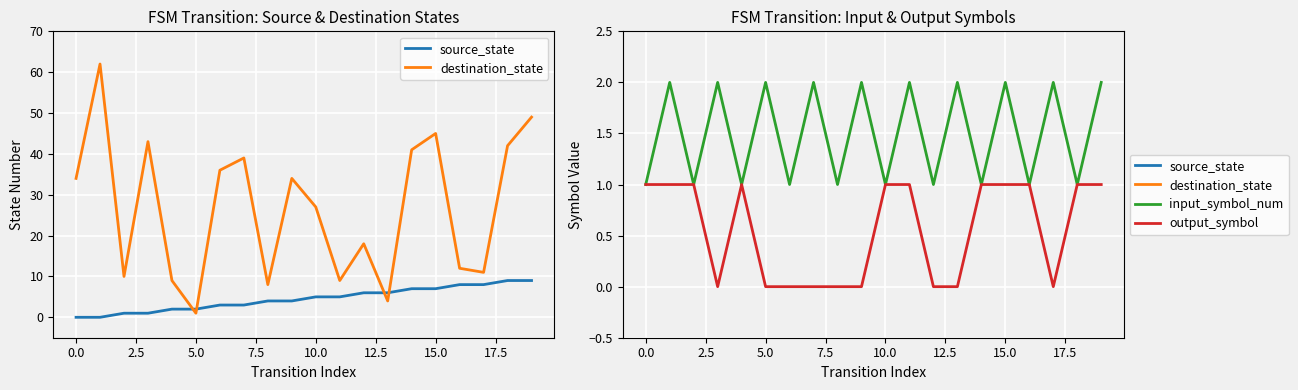

Count the number of categories in the chart.

20